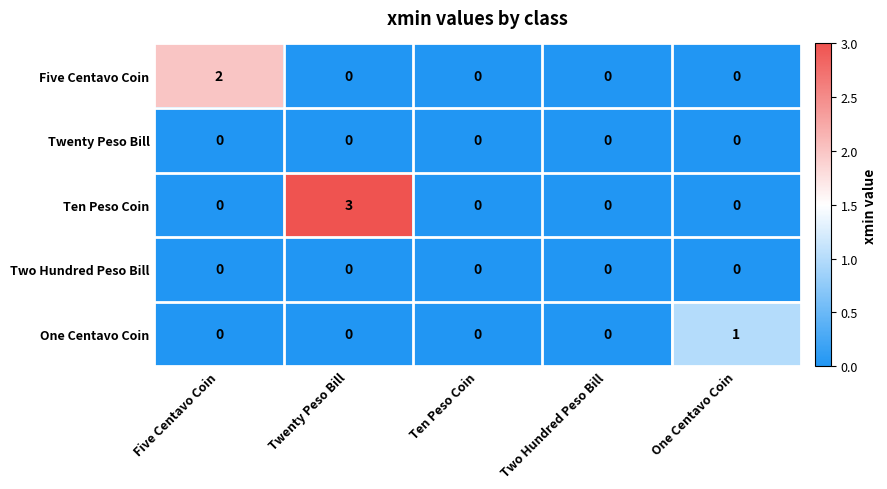

Count the number of data series in this chart.

5